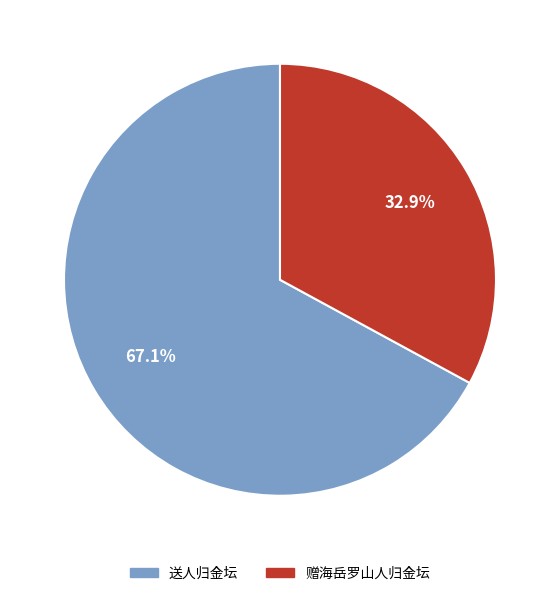

Which slice is the smallest?

赠海岳罗山人归金坛